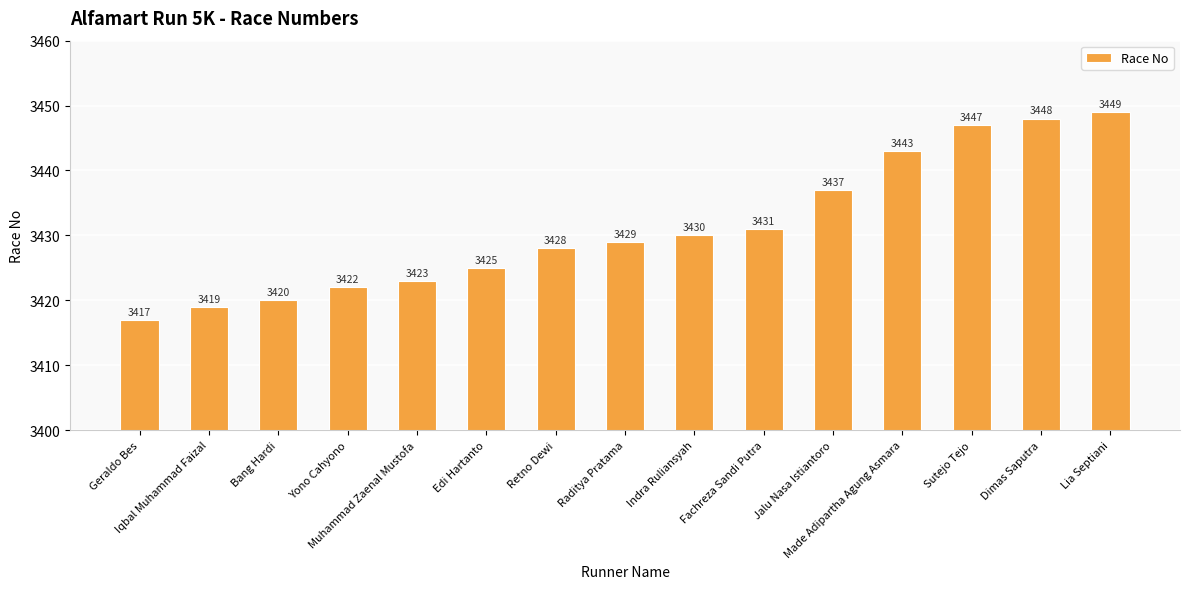

What is the average value?

3431